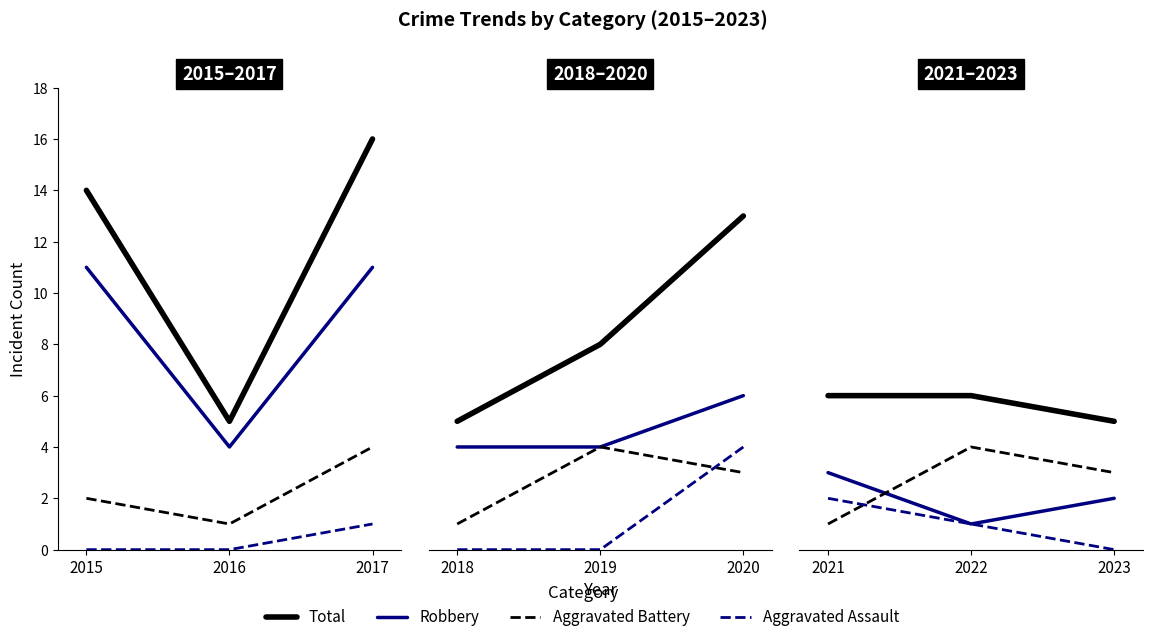

Is the value of Aggravated Battery at 2021 greater than the value of Robbery at 2023?

No